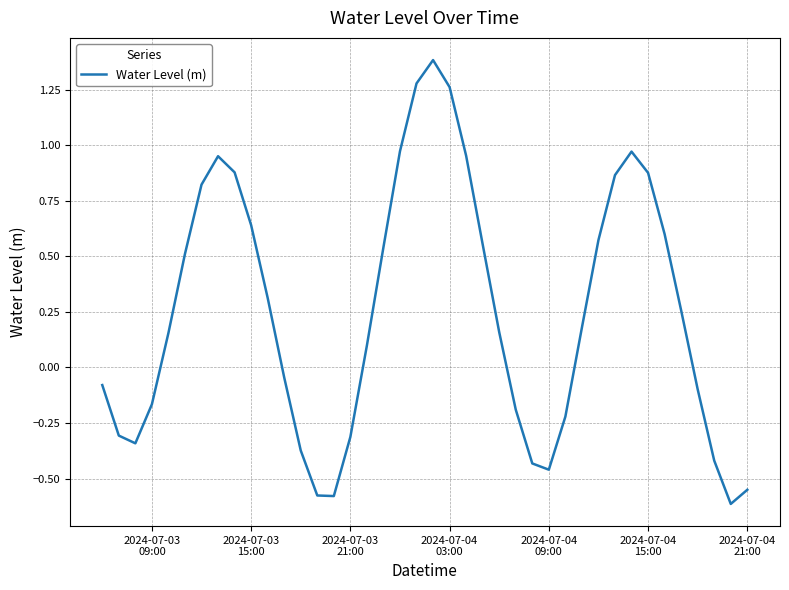

What is the greatest value displayed?

1.4